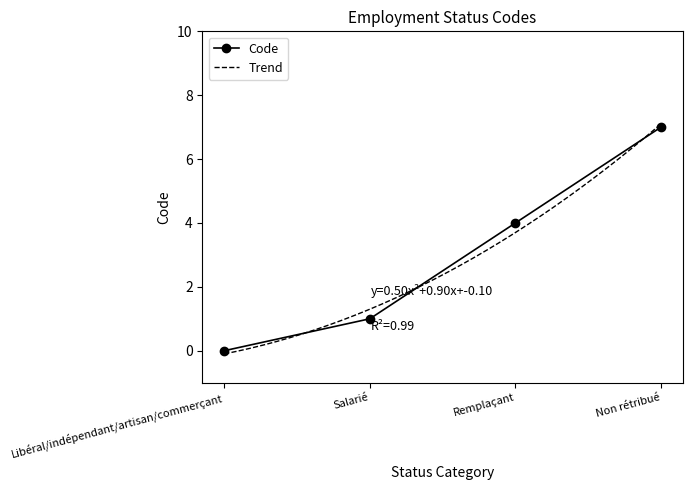

List the labels in order of value, smallest first.

Libéral/indépendant/artisan/commerçant, Salarié, Remplaçant, Non rétribué